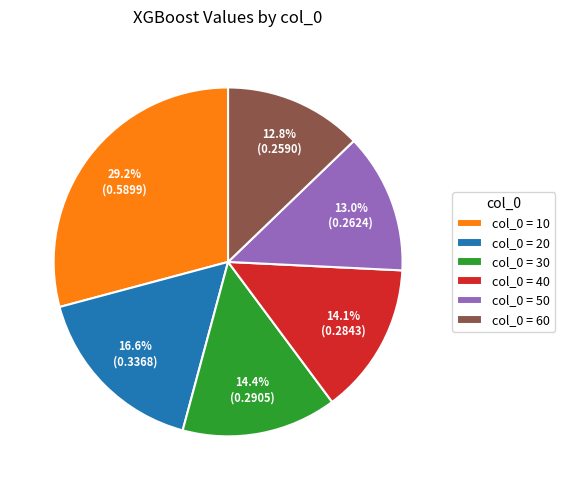

To the nearest percent, what is the difference between the largest and smallest slice percentages?

16%